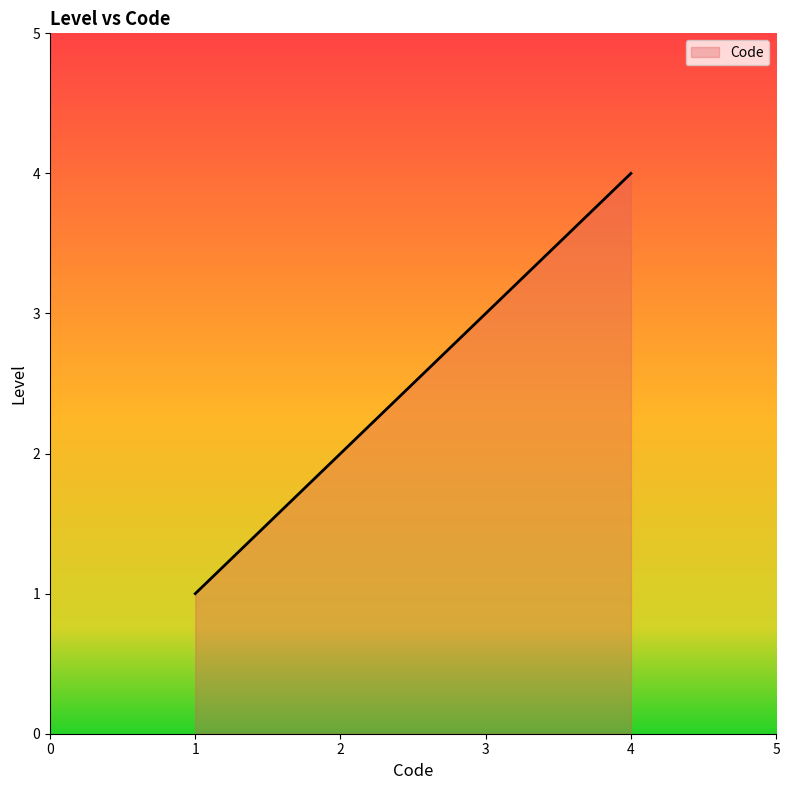

What value does the data have at 1?

1